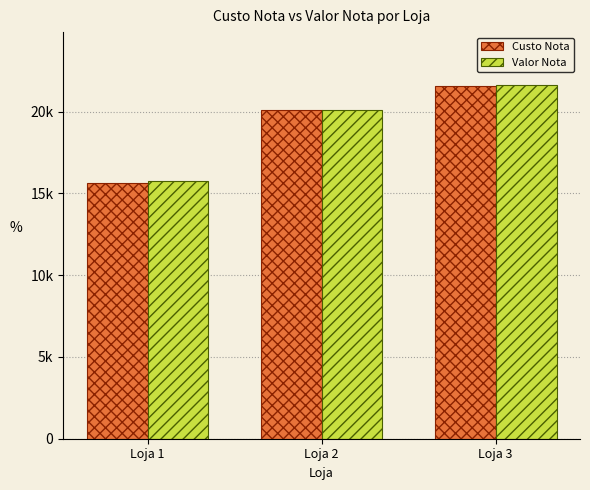

What is the difference between the highest and lowest values at Loja 1?

145.8